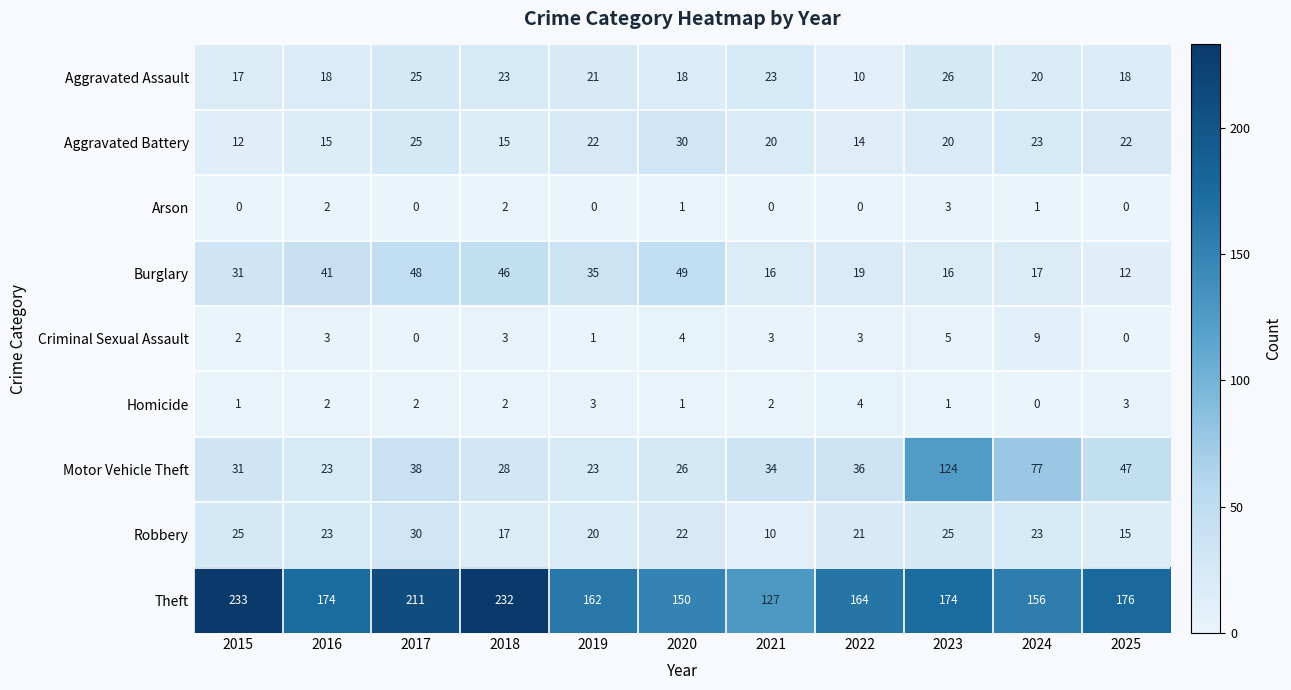

What is the maximum value shown in the chart?

233